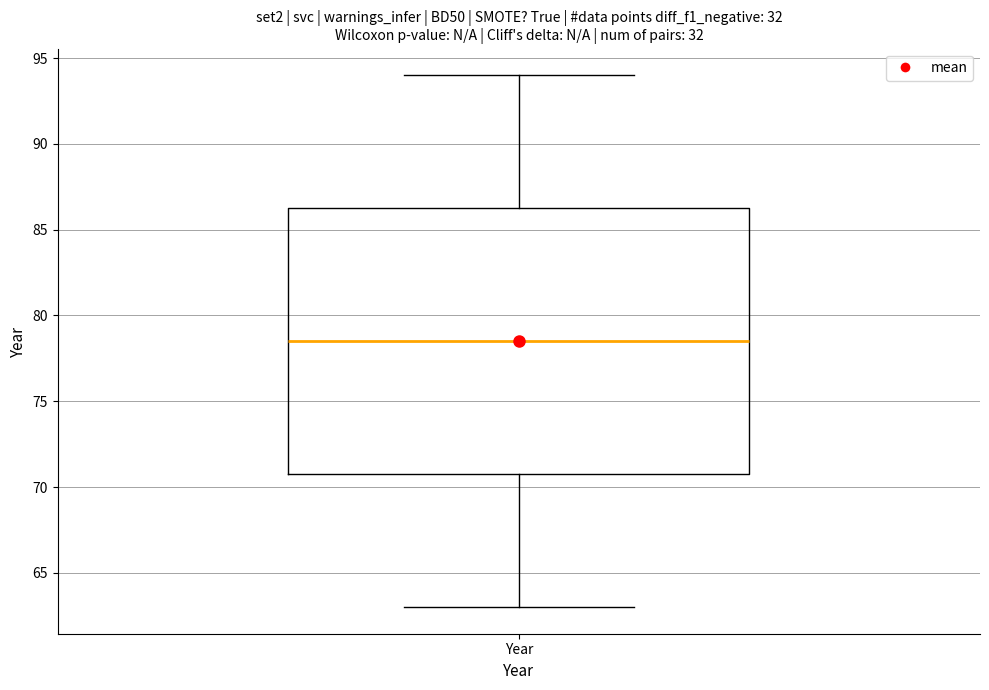

Read this box plot against the y-axis: the position of the median line, the range covered by the box, and the ends of both whiskers. The values are not printed on the chart, so give them approximately, as read against the axis.

median 78.5, box 71.0 to 86.5, whiskers 63.0 to 94.0